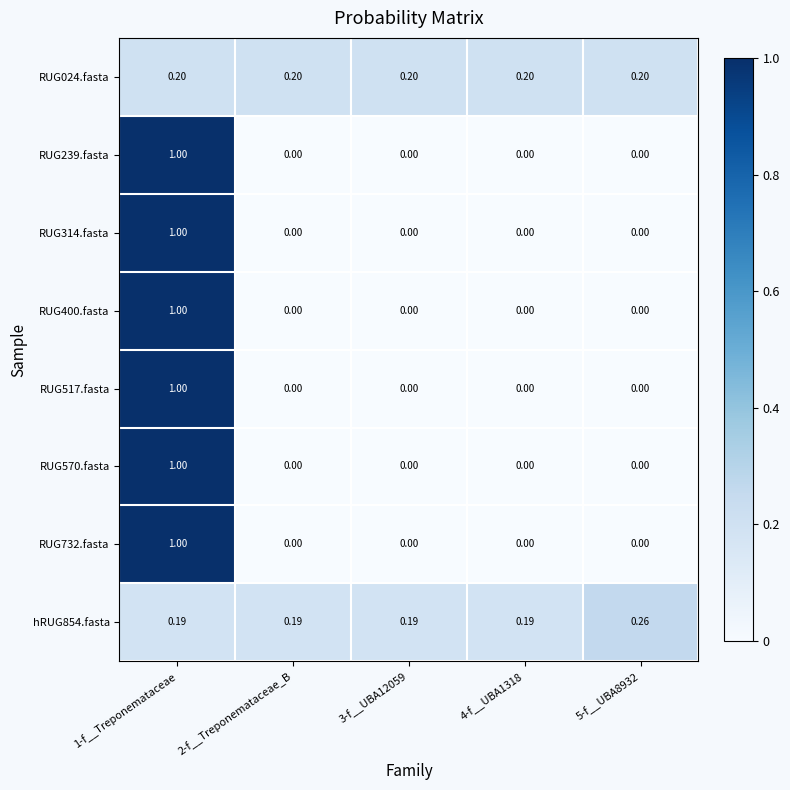

At which category is the sum across all series the highest?

1-f__Treponemataceae